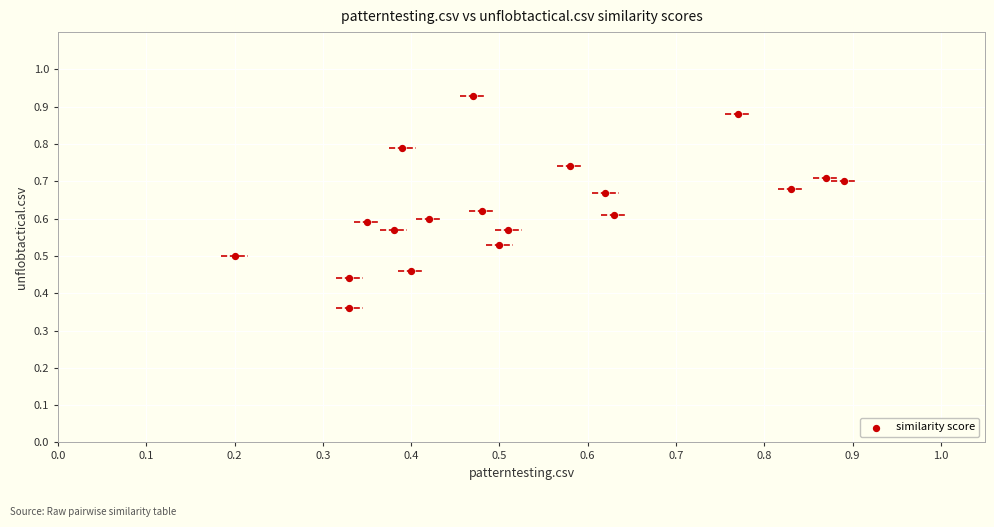

Count the number of points in this scatter plot.

19